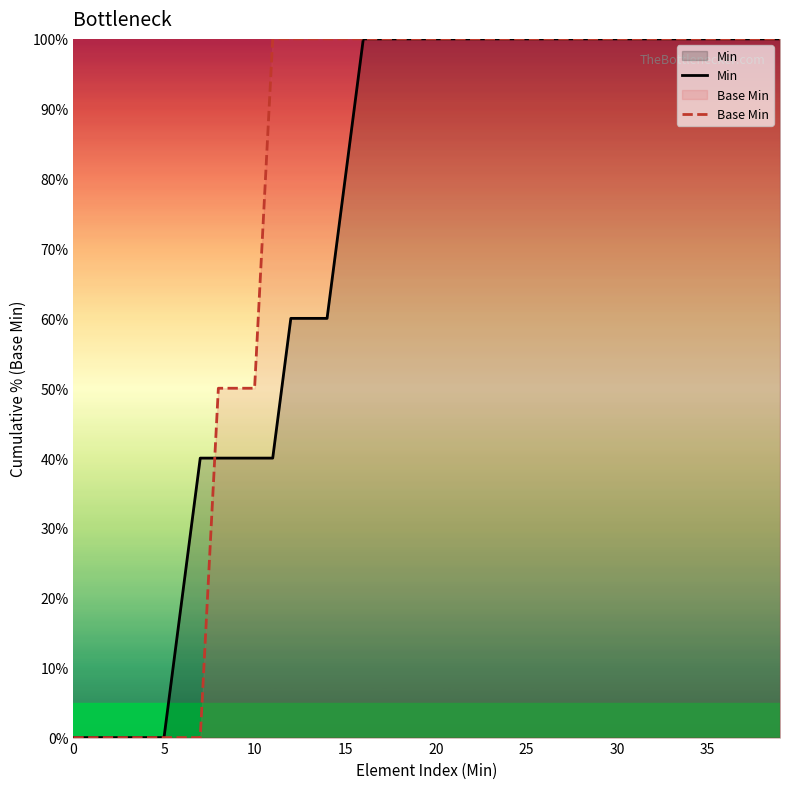

At how many categories does at least one series exceed 62?

29